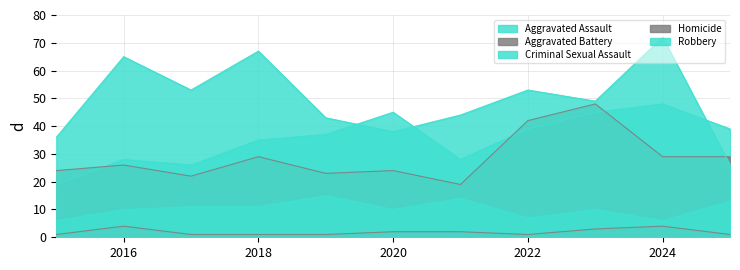

True or false: Aggravated Battery and Criminal Sexual Assault intersect in this chart.

False